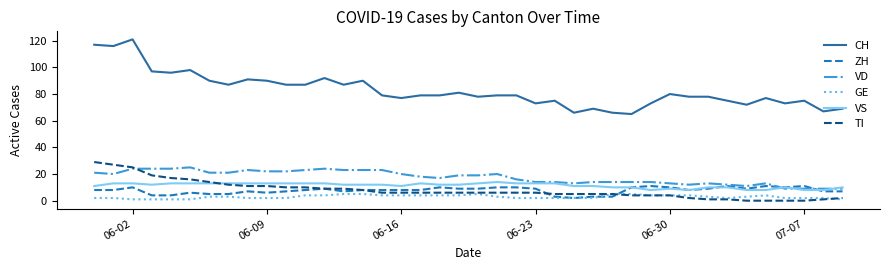

What is the difference between the maximum and minimum values in the TI series?

29